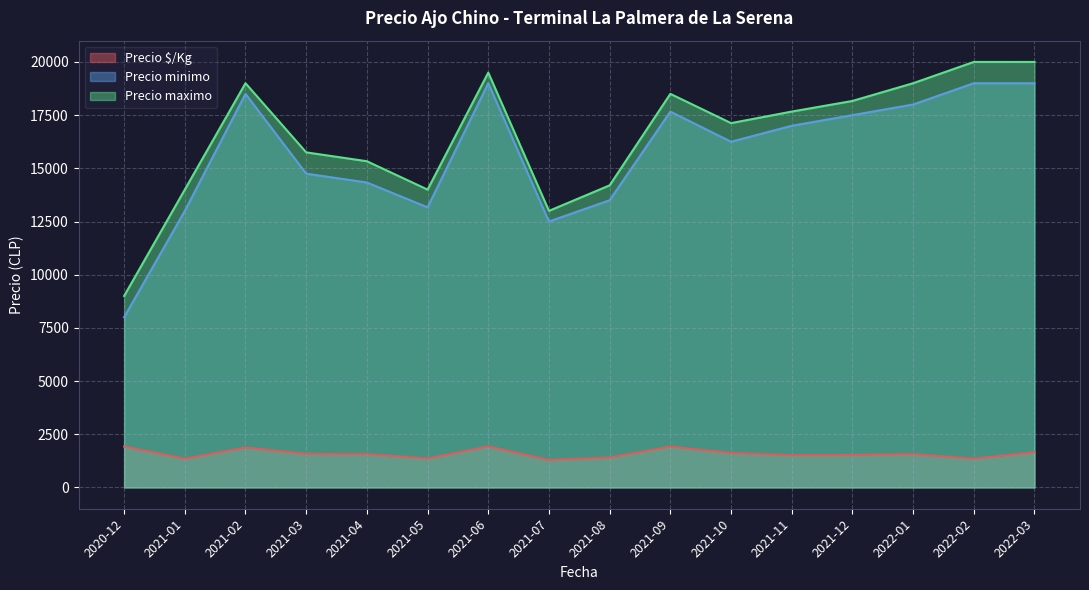

Rank the series at 2021-05 from lowest to highest value.

Precio $/Kg, Precio minimo, Precio maximo